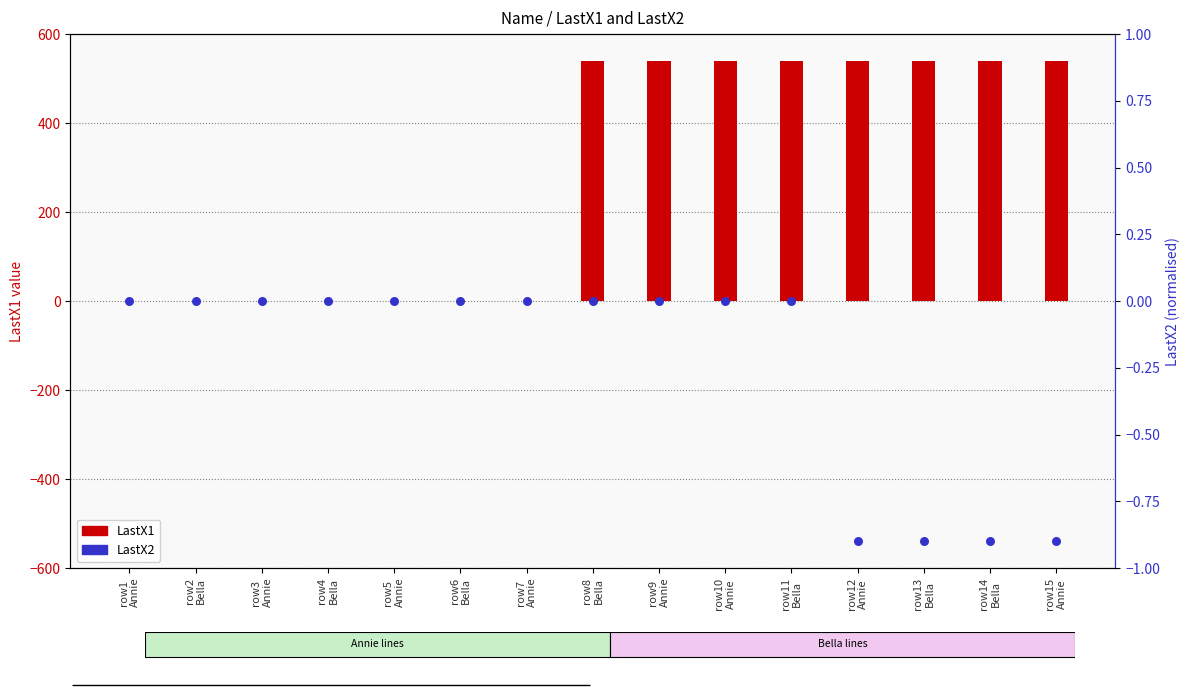

At which category is the sum across all series the highest?

row8
Bella